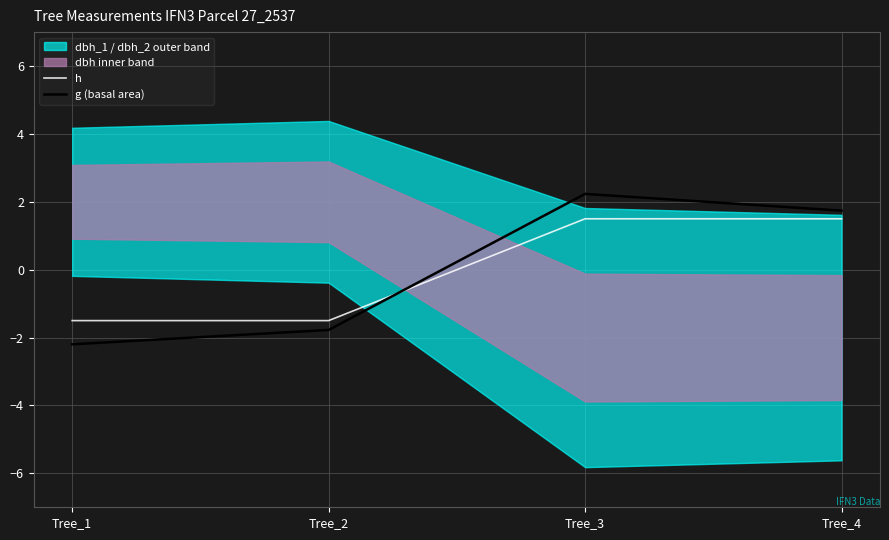

What is the spread (max minus min) of values at Tree_1?

0.7